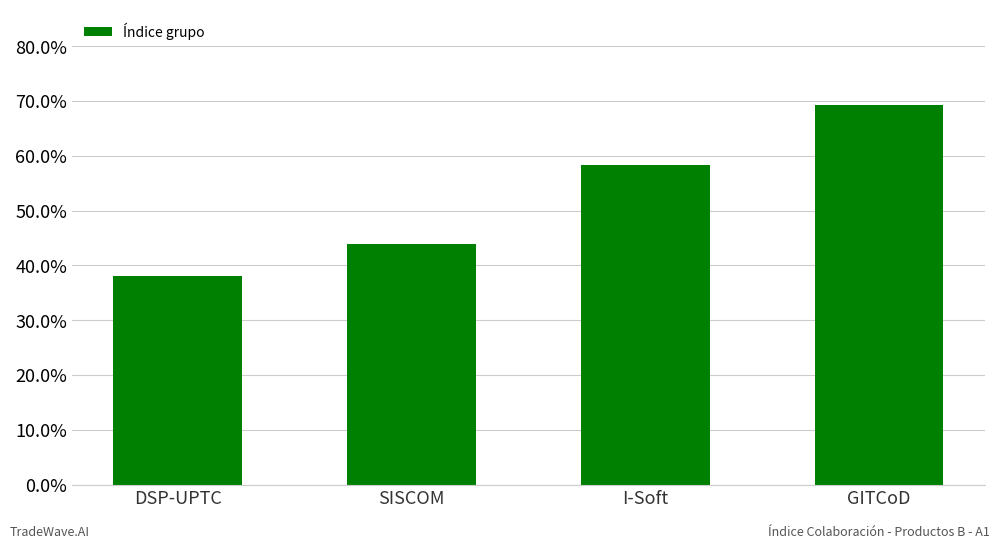

Is it true that the value at GITCoD is 0.4?

False